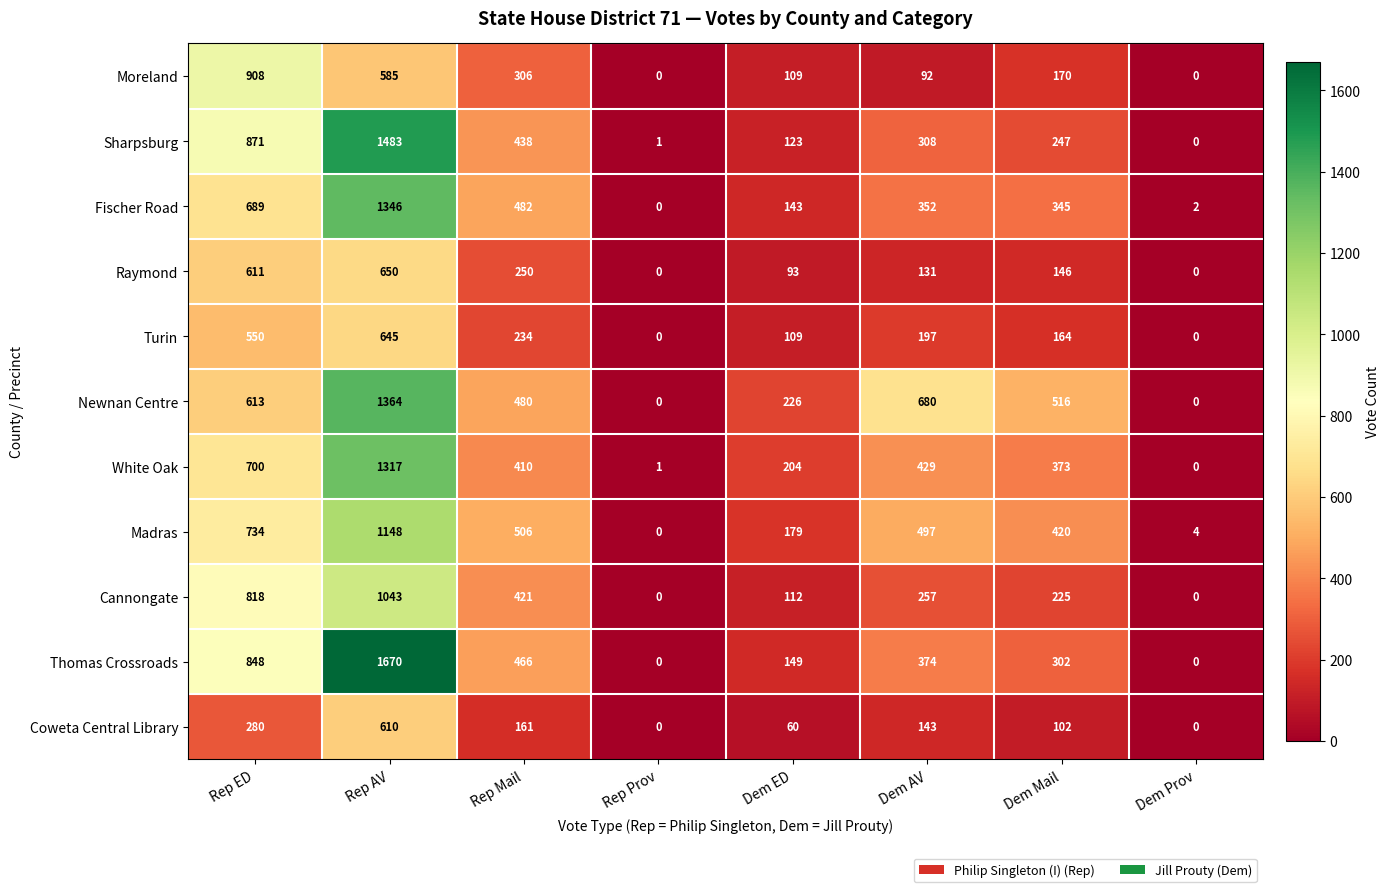

How many data points in Cannongate are less than 257?

4